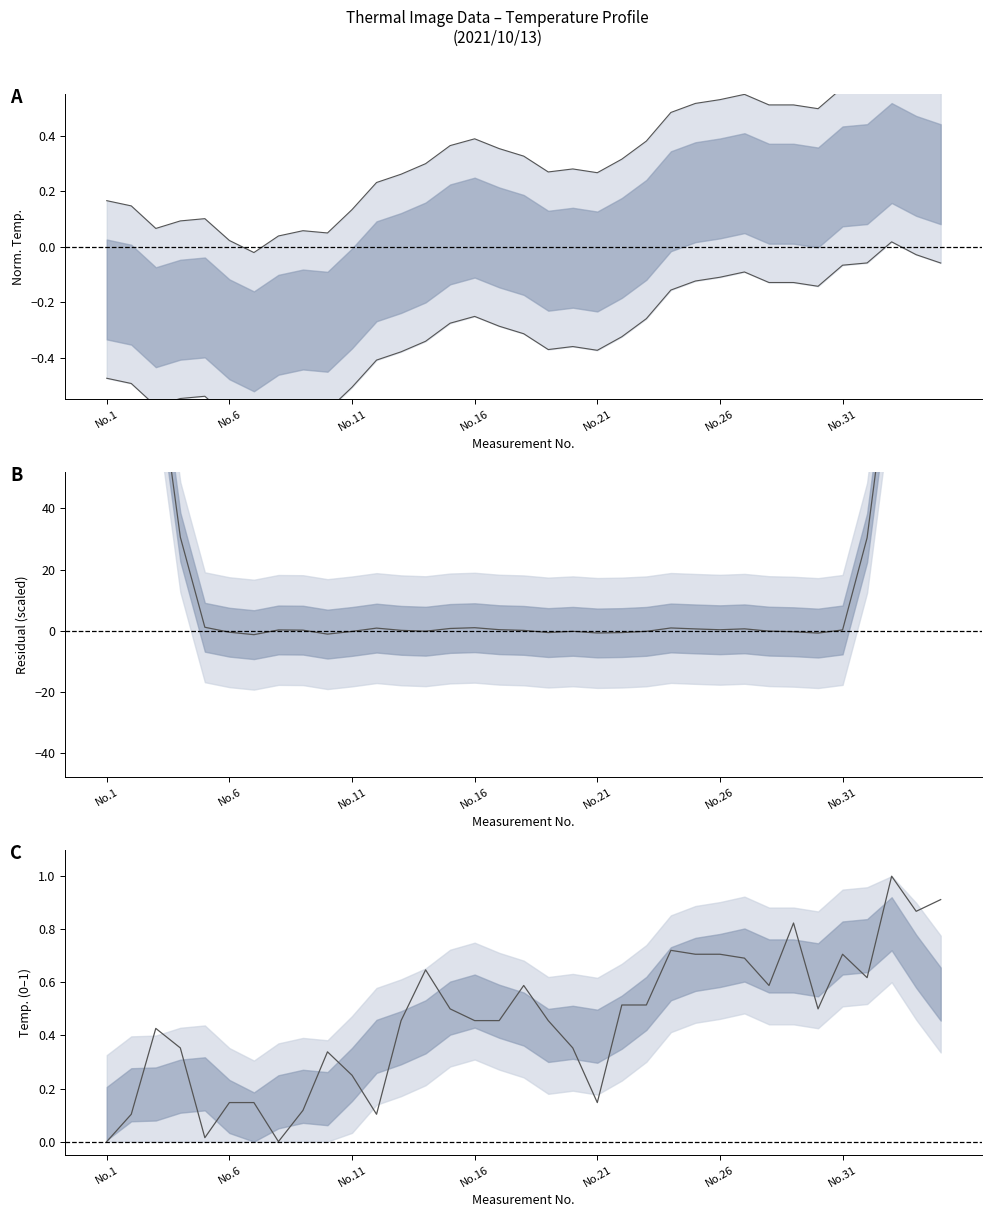

The value of mean residual at 16 is 0.4. True or false?

False